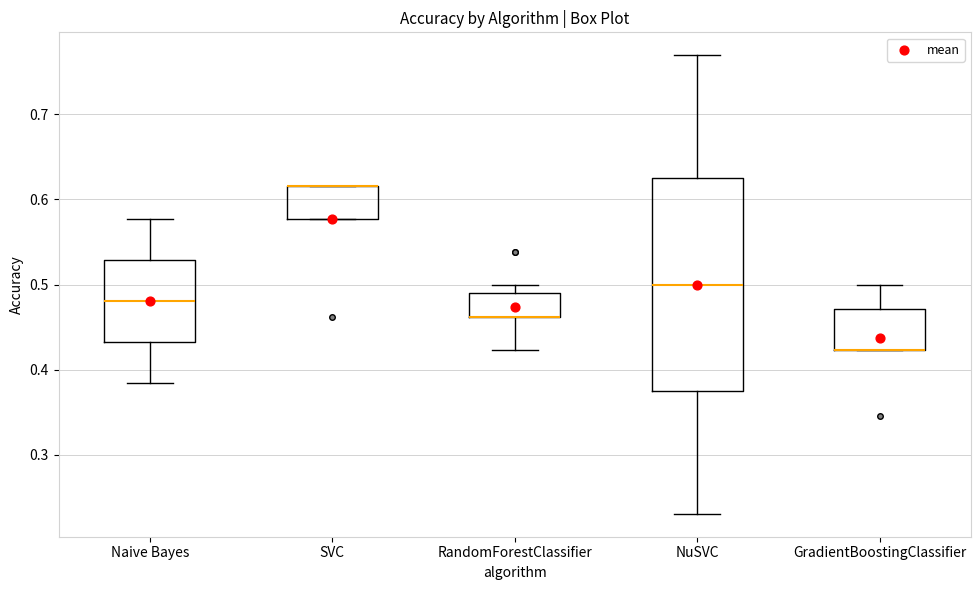

Reading left to right, transcribe this box plot: for each box, give where its median line is, the range the box spans, and where its two whiskers end, as read against the y-axis. The values are not printed on the chart, so give them approximately, as read against the axis.

Naive Bayes: median 0.48, box 0.43 to 0.53, whiskers 0.38 to 0.58
SVC: median 0.62 (drawn on the box's upper edge), box 0.58 to 0.62, whiskers 0.58 to 0.62
RandomForestClassifier: median 0.46 (drawn on the box's lower edge), box 0.46 to 0.49, whiskers 0.42 to 0.50
NuSVC: median 0.50, box 0.38 to 0.63, whiskers 0.23 to 0.77
GradientBoostingClassifier: median 0.42 (drawn on the box's lower edge), box 0.42 to 0.47, whiskers 0.42 to 0.50